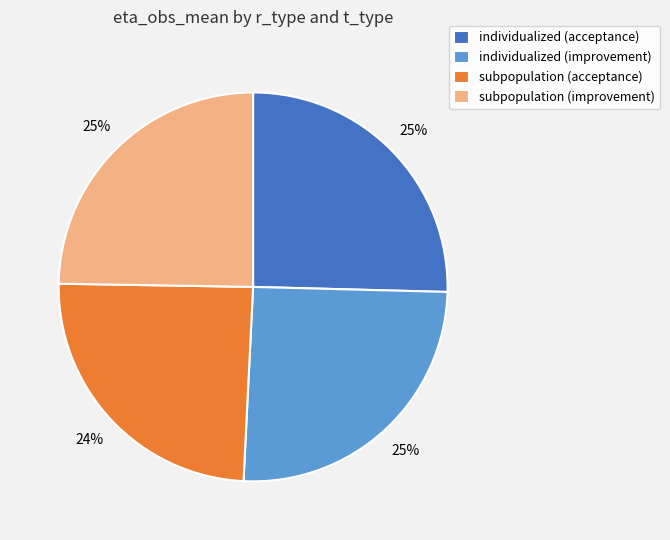

The subpopulation (acceptance) slice represents 24% of the pie. True or false?

True